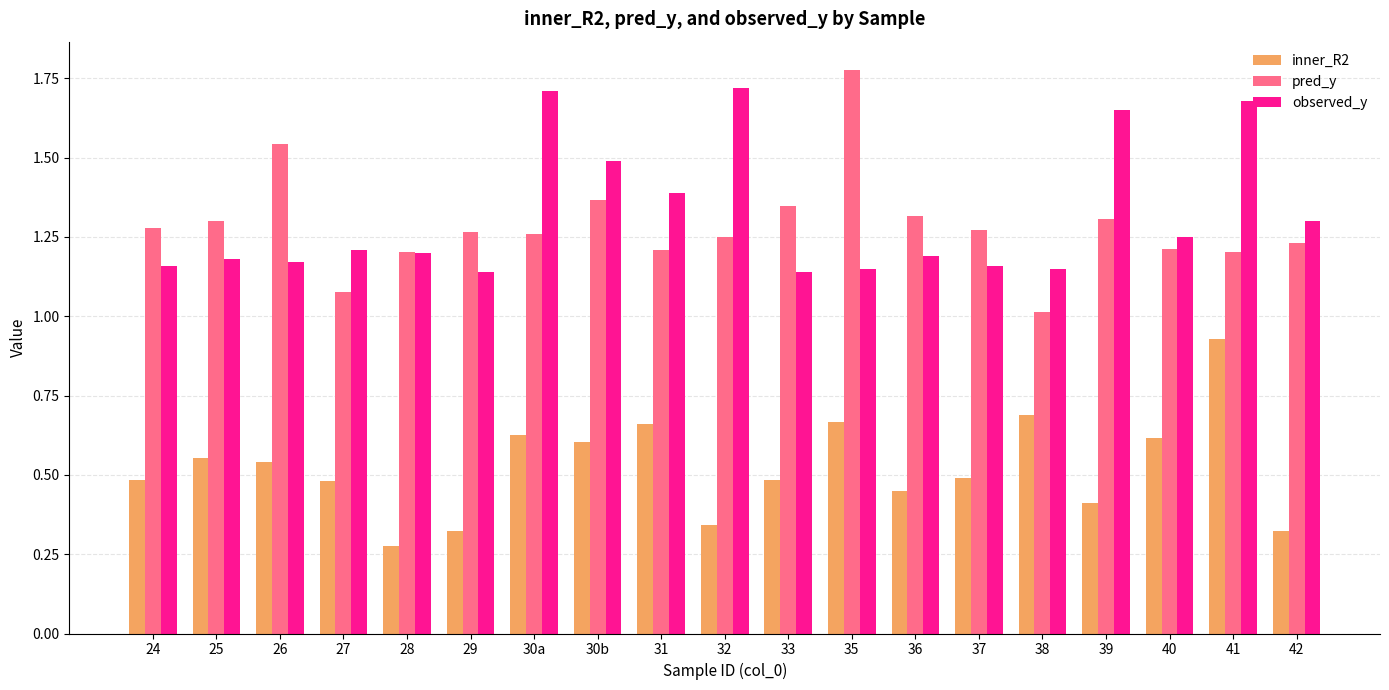

Which series has the largest range (max minus min)?

pred_y